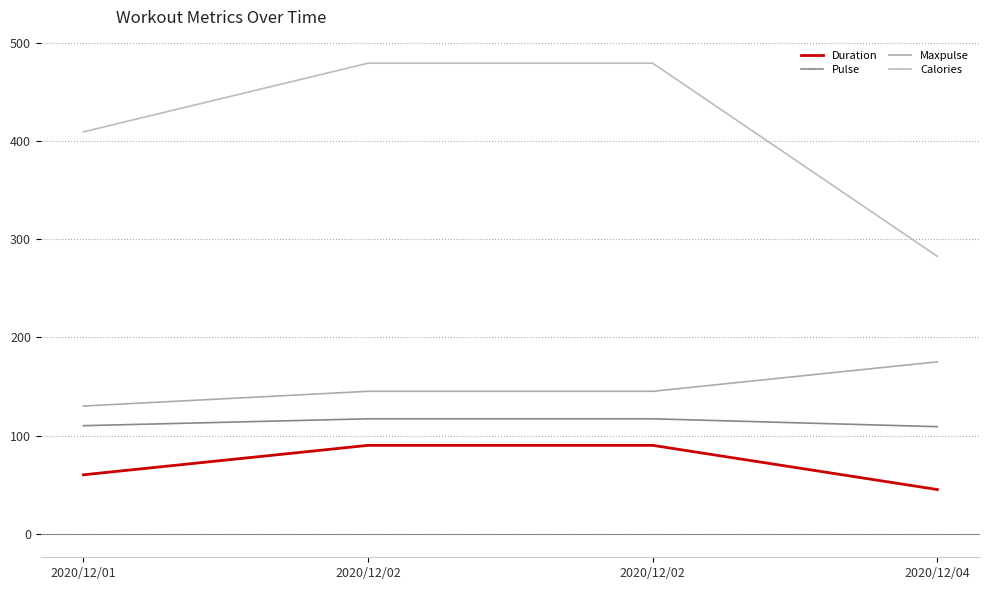

What is the total value across all series at 2020/12/02?

831.0